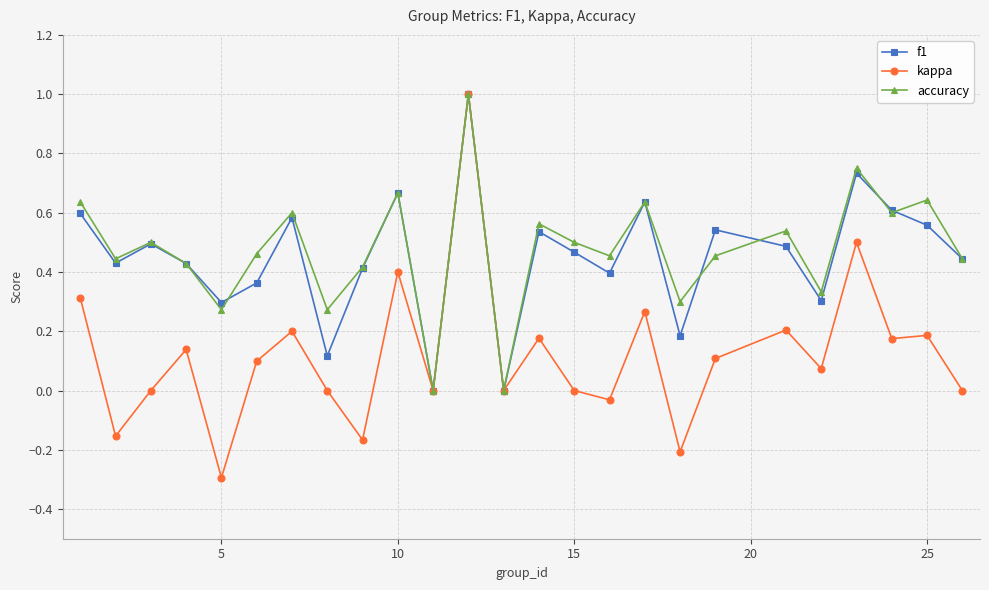

What is the maximum value shown in the chart?

1.0